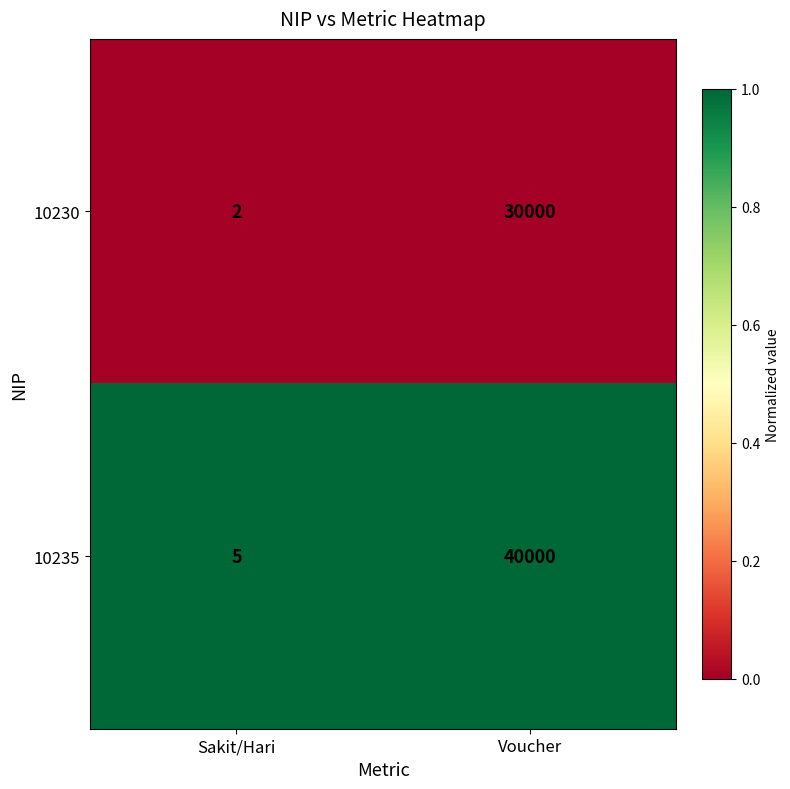

Where is 10230 nearest to the value 15001?

Sakit/Hari